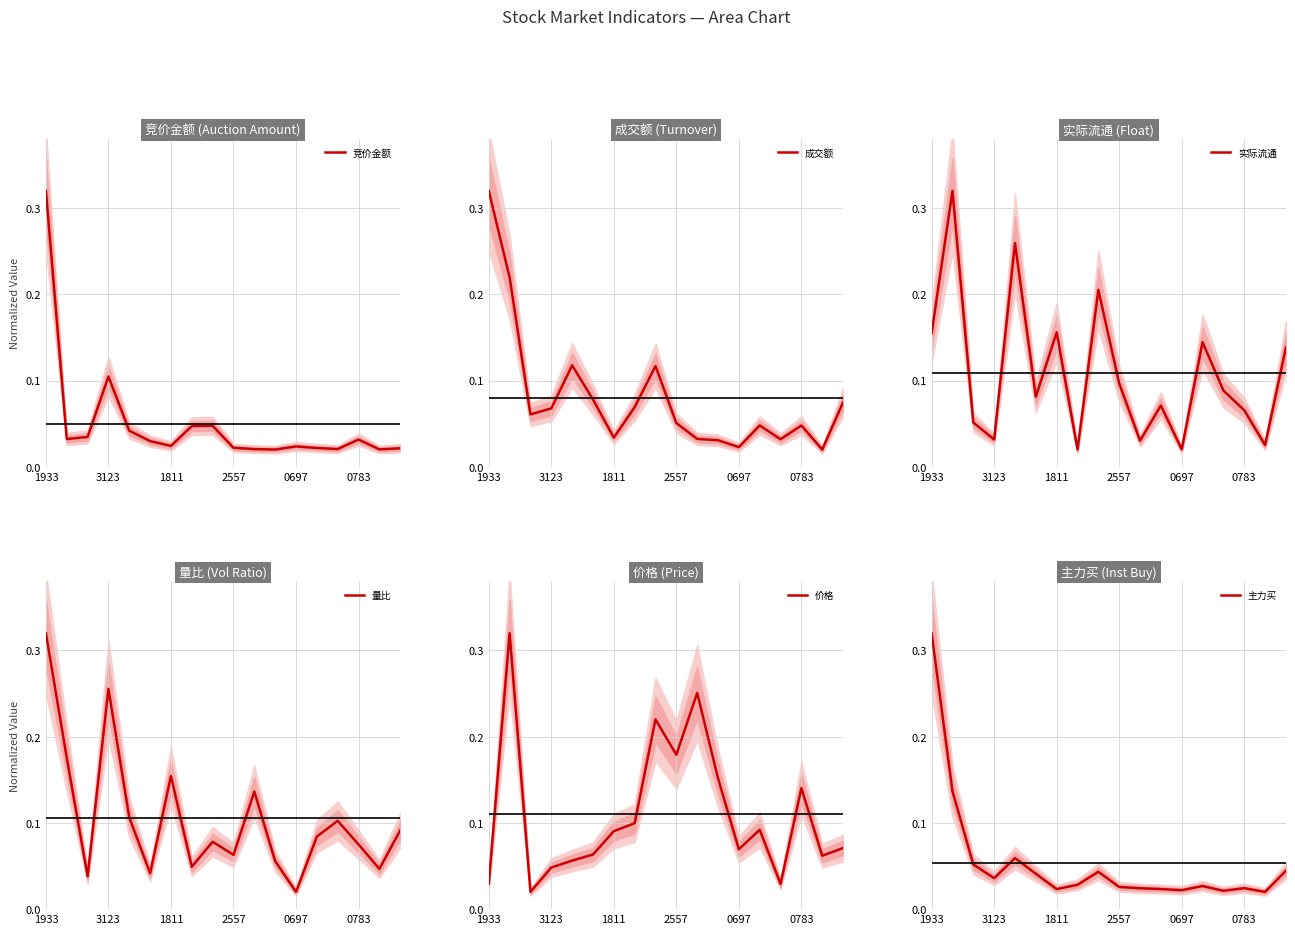

At which label does 竞价金额 reach its peak?

1933